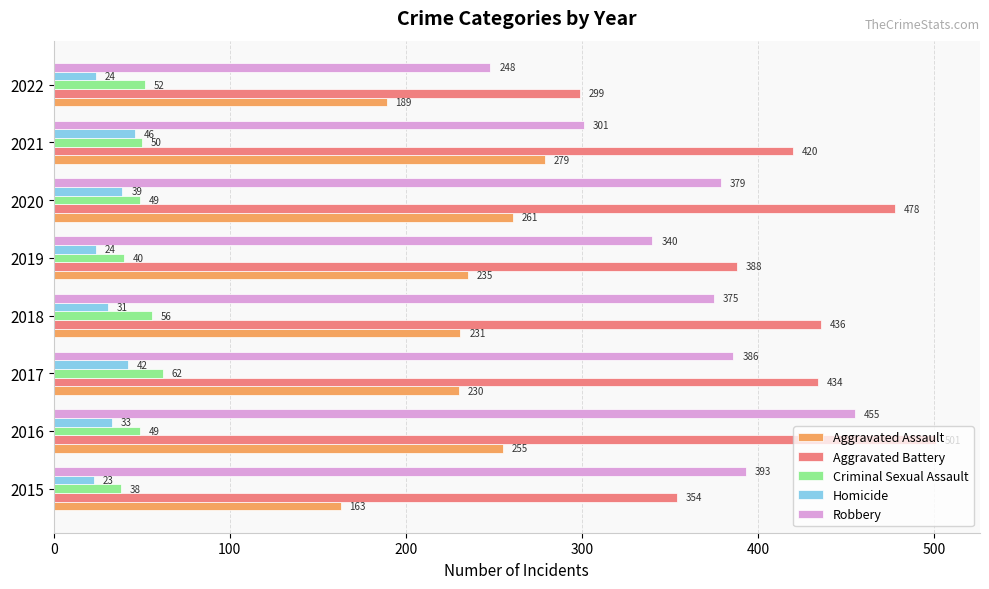

What is the maximum value shown in the chart?

501